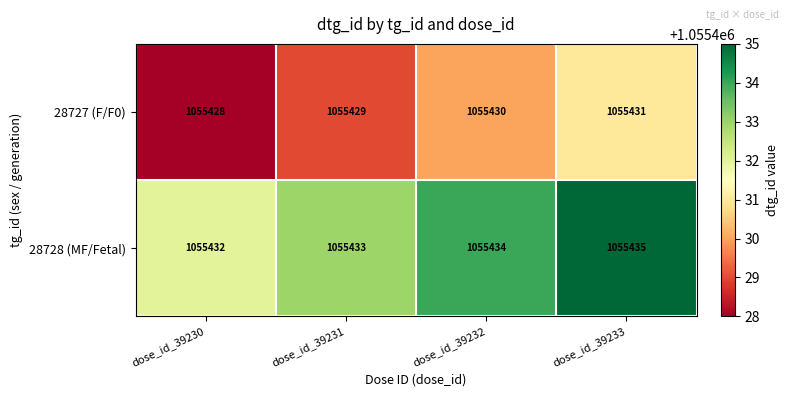

Count the number of categories in the chart.

4